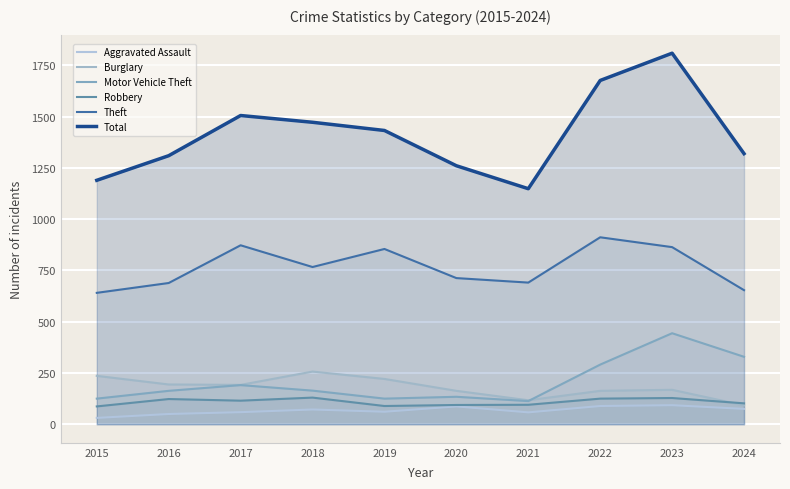

True or false: Total and Aggravated Assault cross at least once.

False